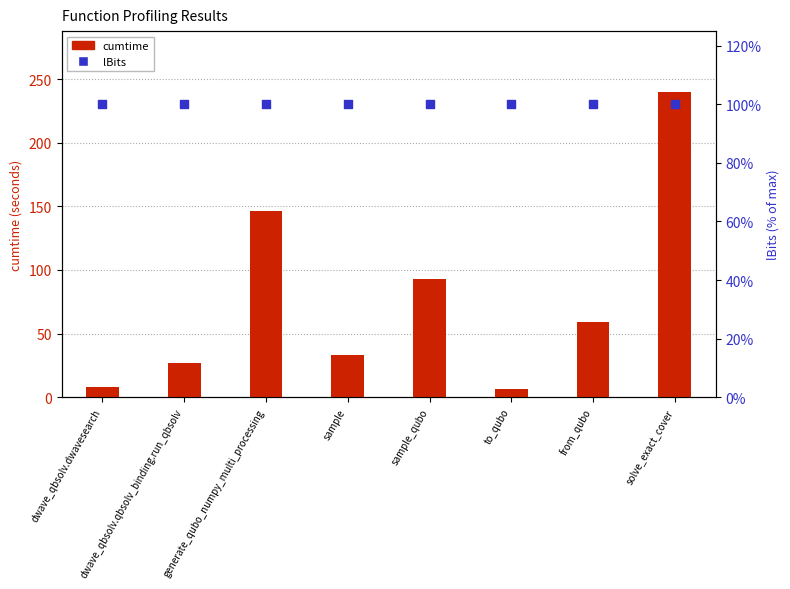

Which series contains the lowest Y value?

cumtime